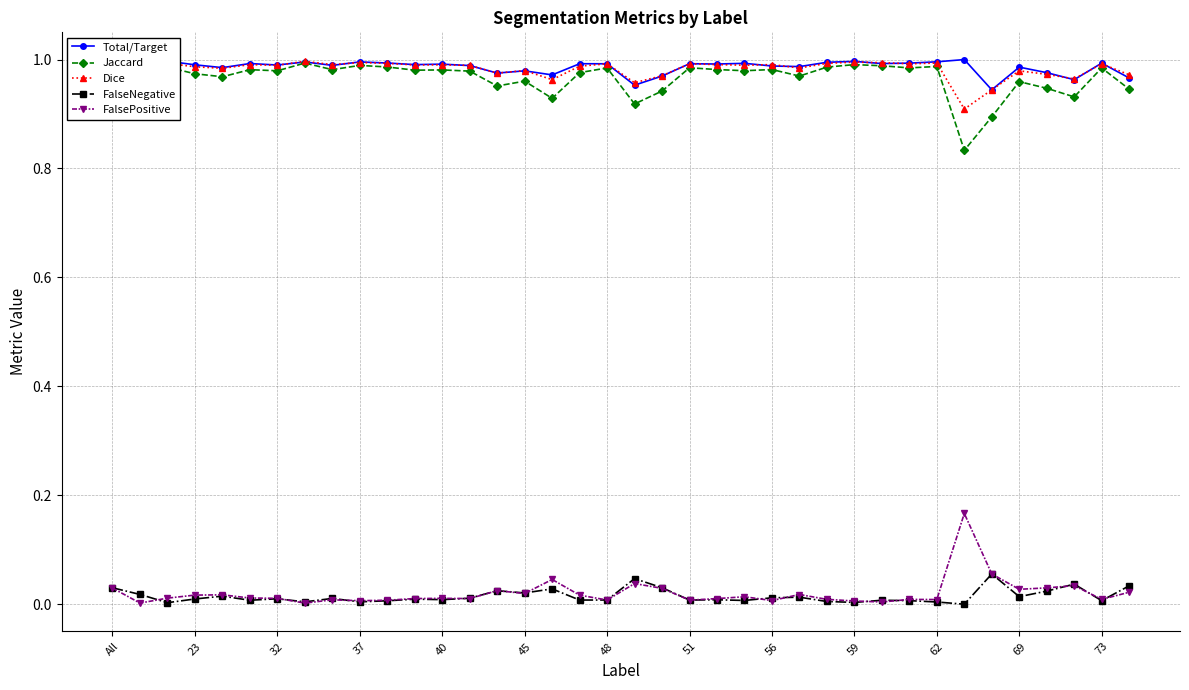

True or false: Jaccard and FalsePositive cross at least once.

False